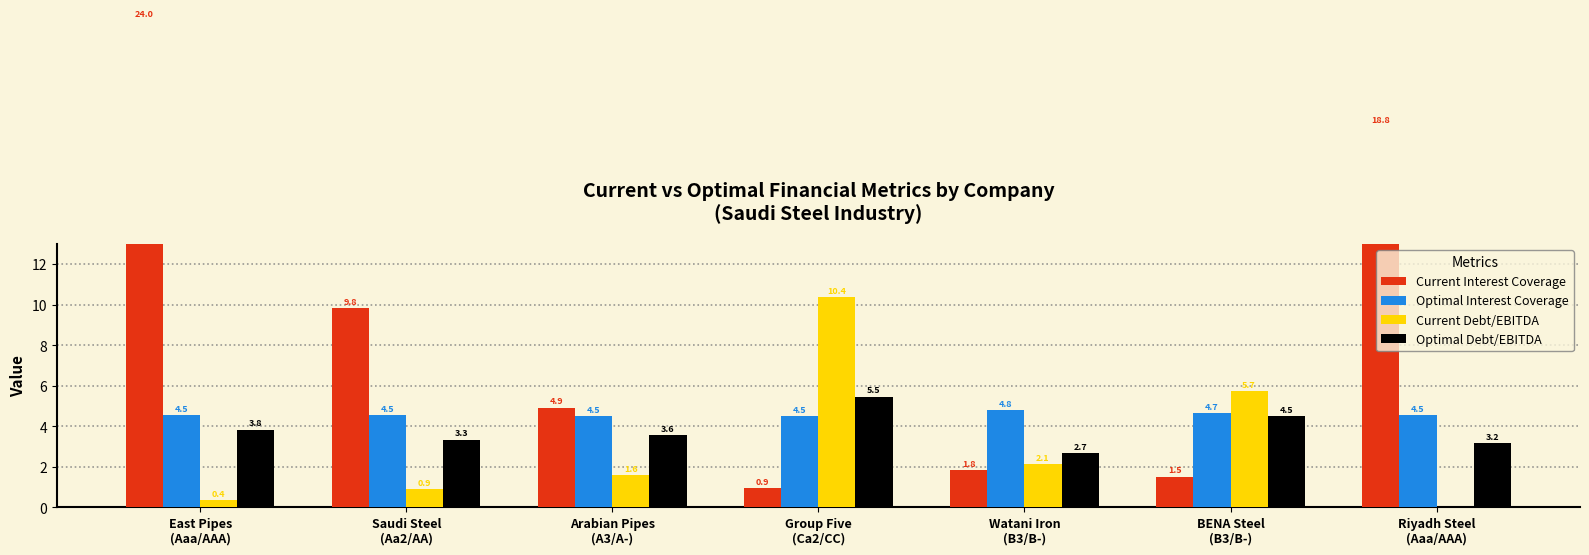

What is the difference between the second highest and minimum values in the Optimal Interest Coverage series?

0.2